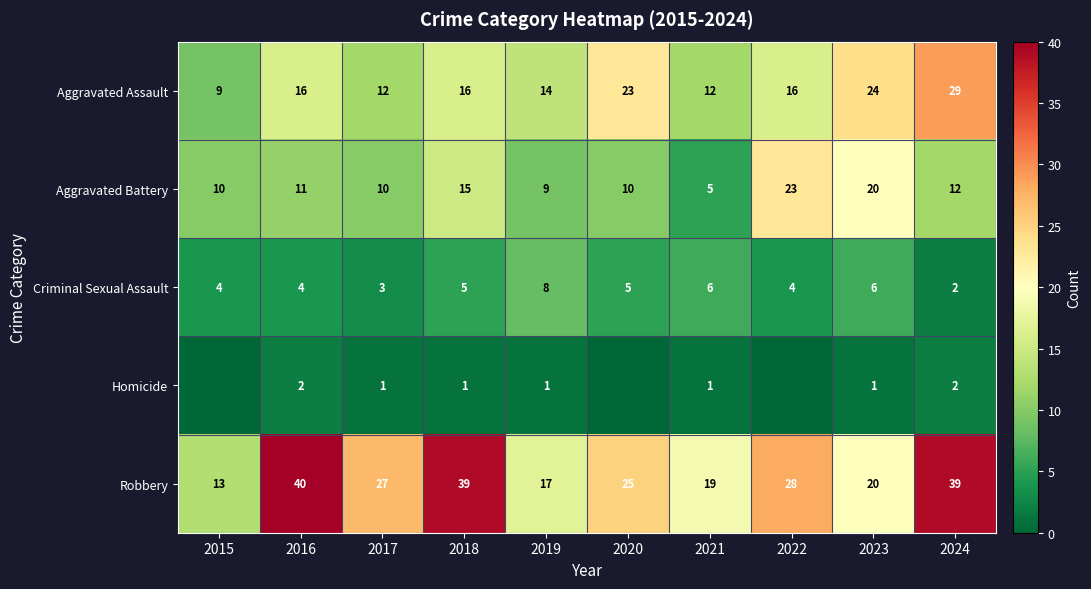

Which has a higher value, 2022 or 2015?

2022